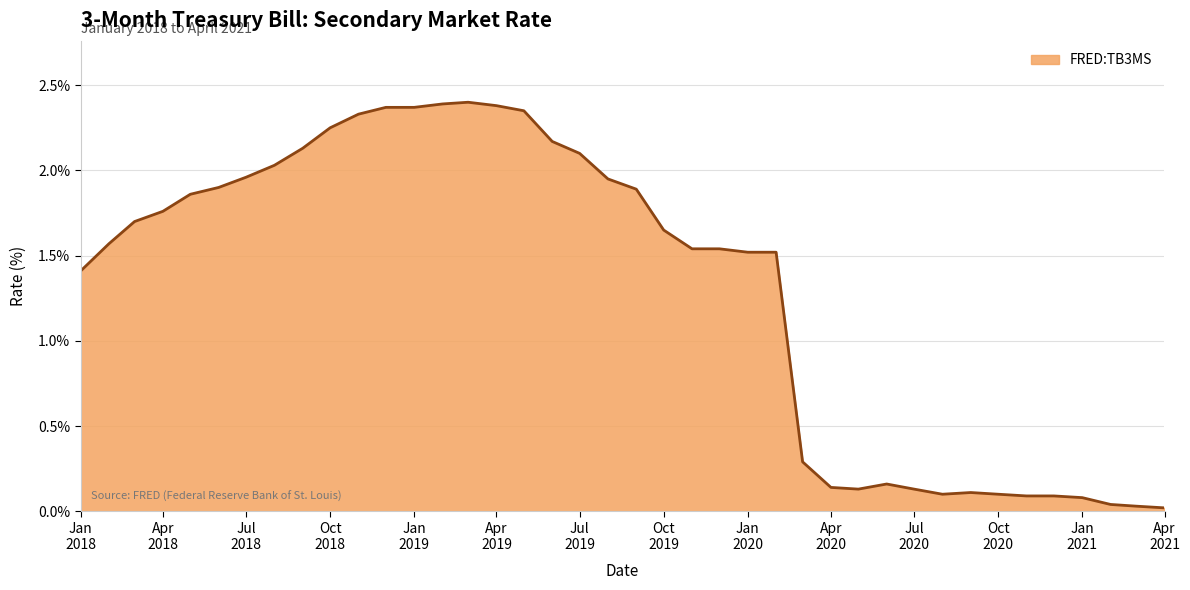

True or false: there are more than 1 points higher than both neighbors.

True